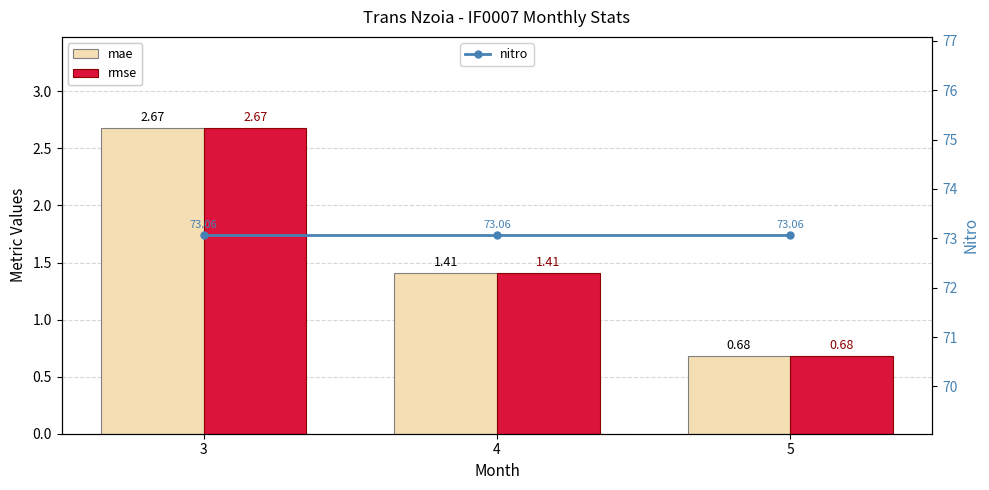

At how many categories does at least one series exceed 34?

3